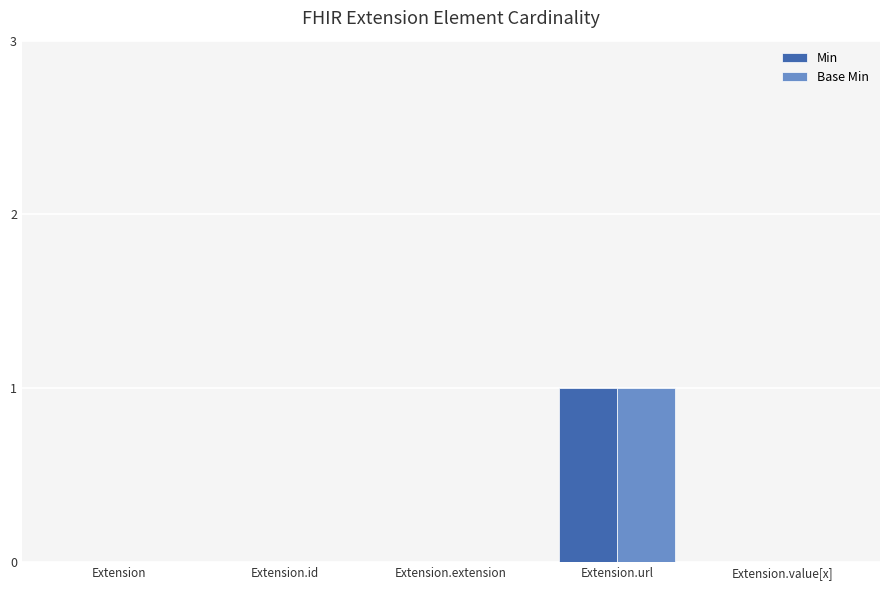

At which category does the chart reach its peak across all series?

Extension.url